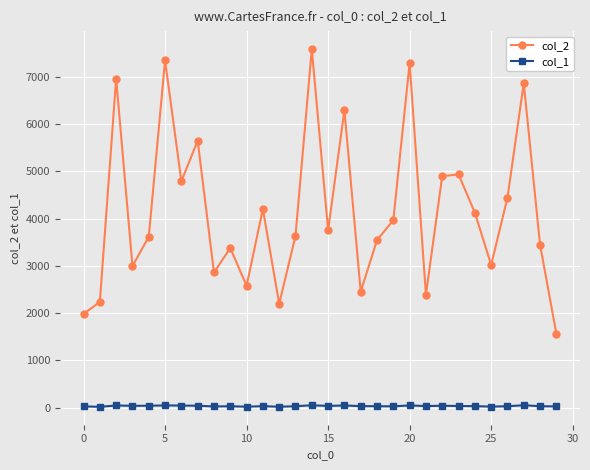

True or false: col_2 and col_1 intersect in this chart.

False